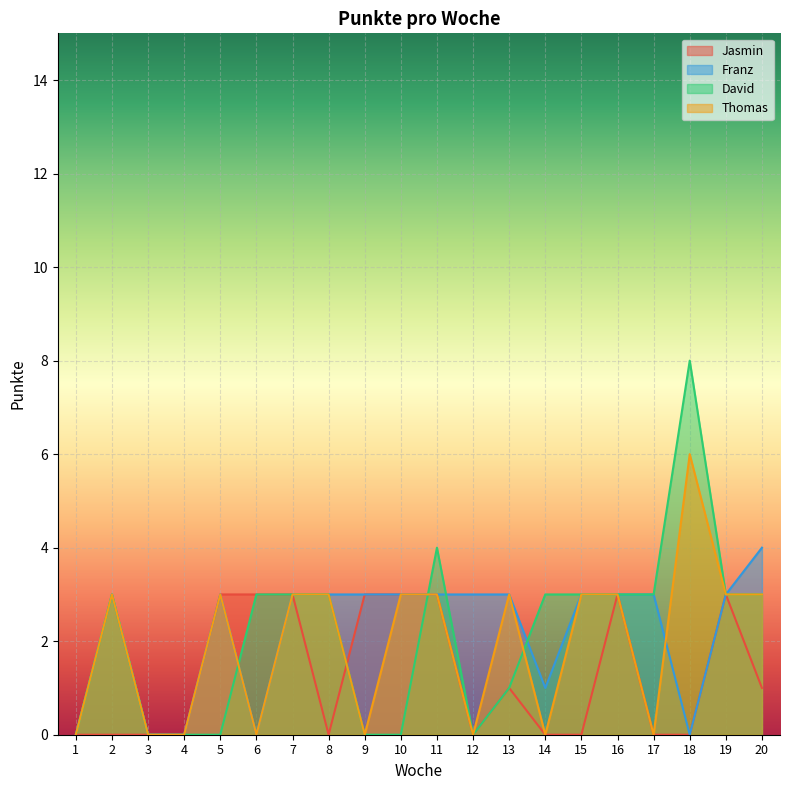

The value of David at 20 is 5. True or false?

False